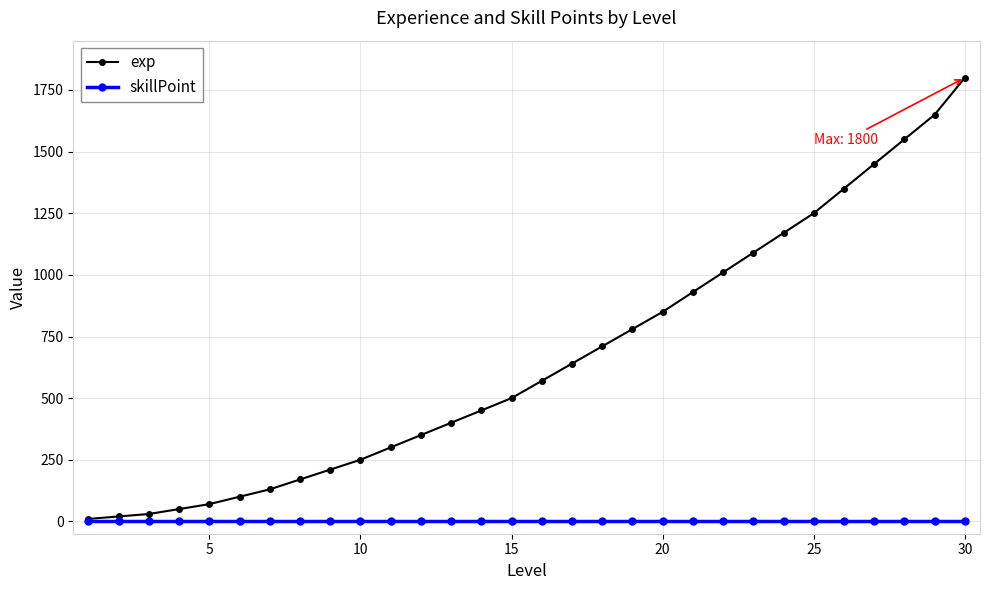

What is the minimum value shown in the chart?

1